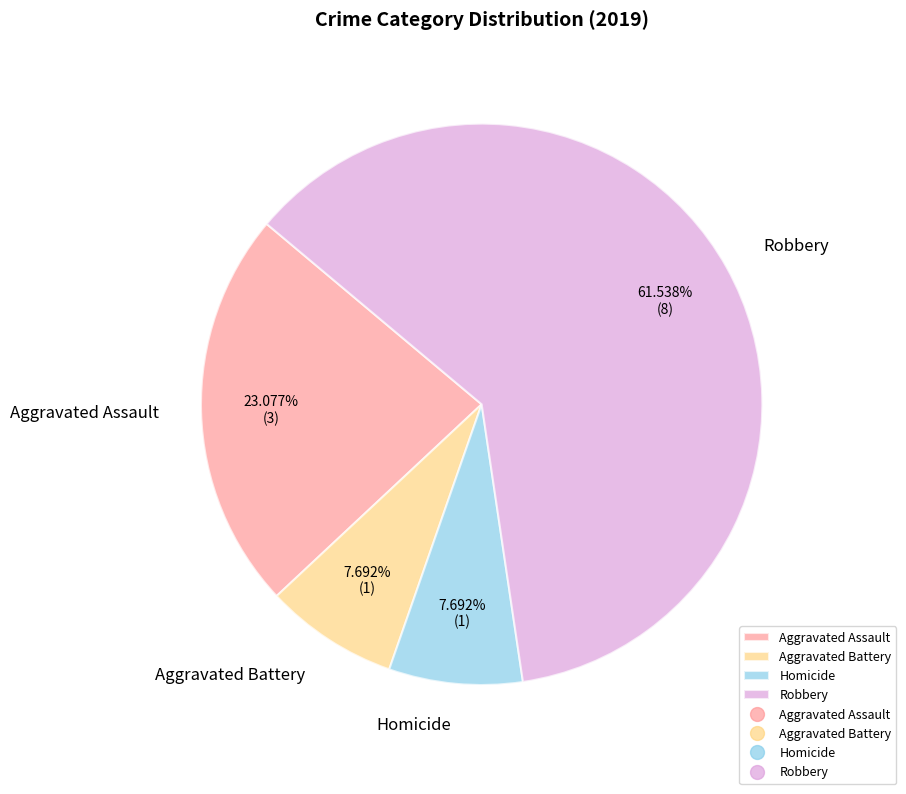

Which category has the biggest portion of the pie?

Robbery